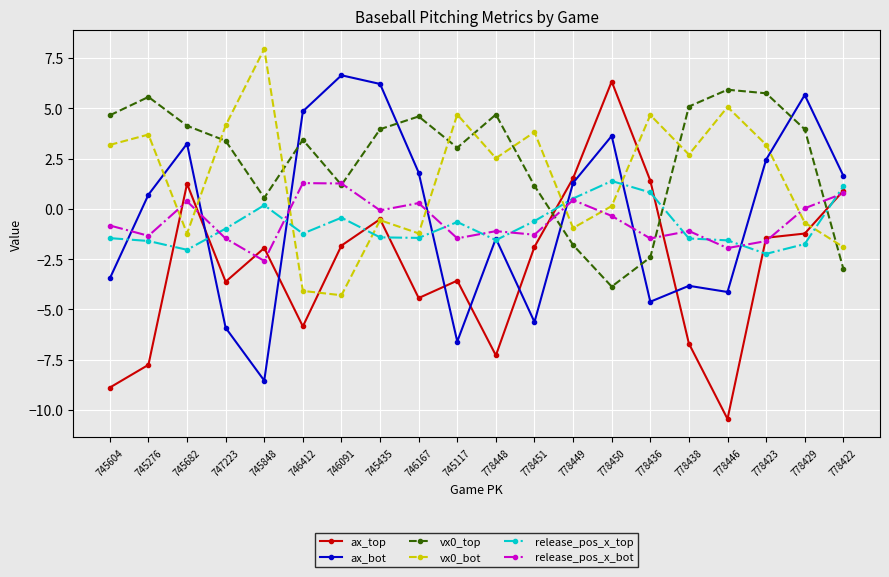

True or false: ax_bot has a value of -5.9 at 747223.

True